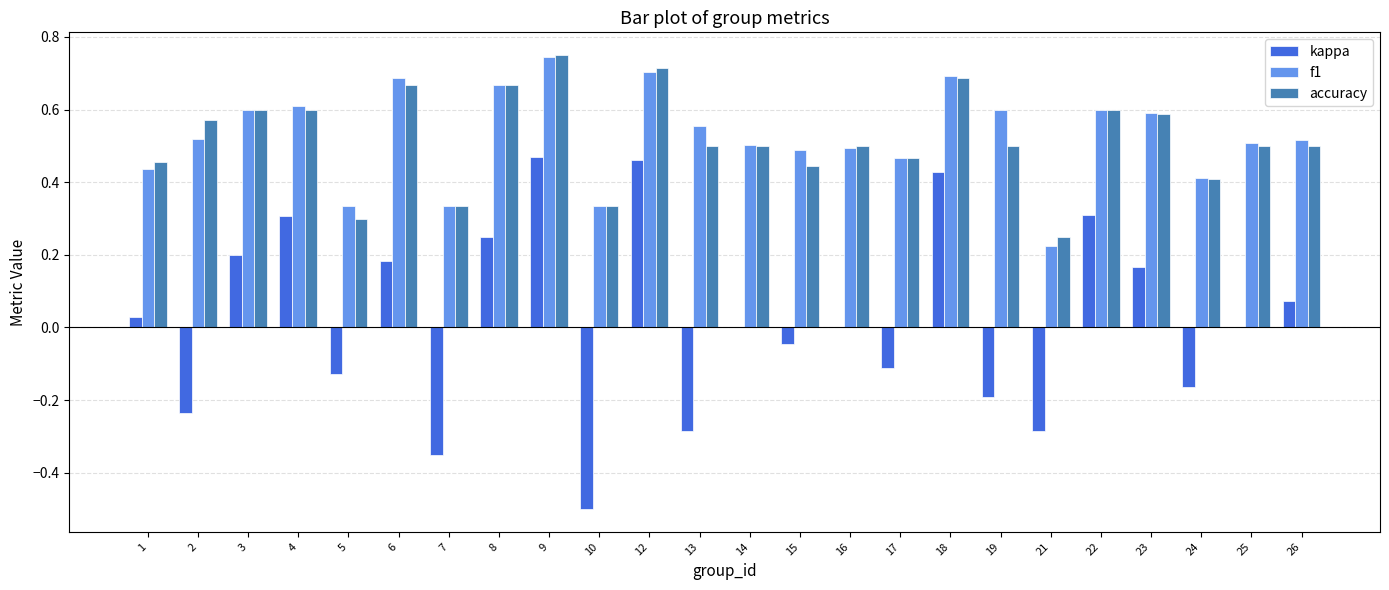

What is the sum of all accuracy values?

12.4